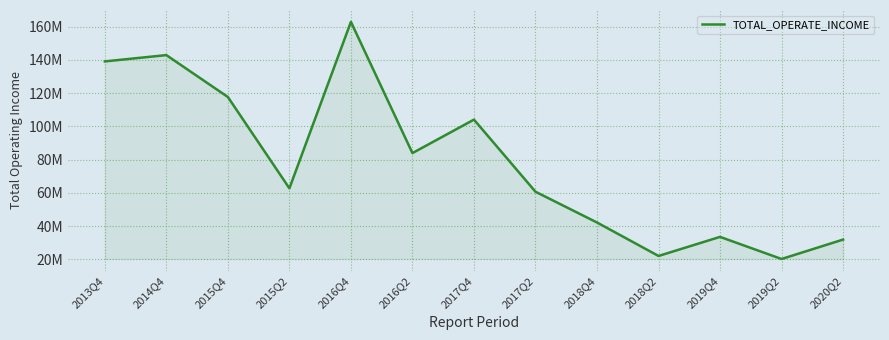

Where does the data first go above 62756264?

2013Q4